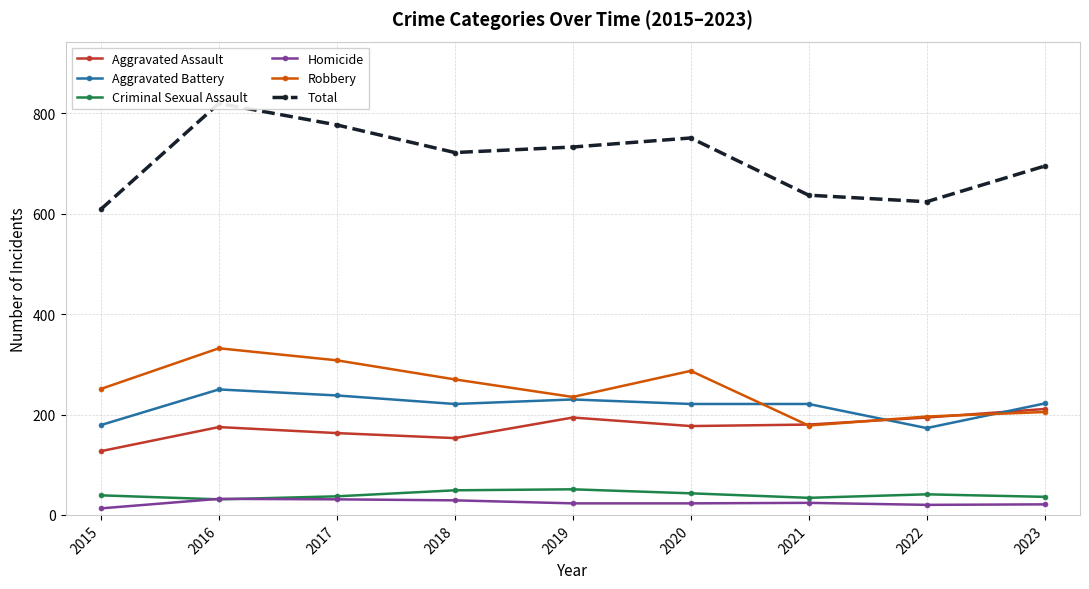

At which category does Homicide reach its first local peak?

2016